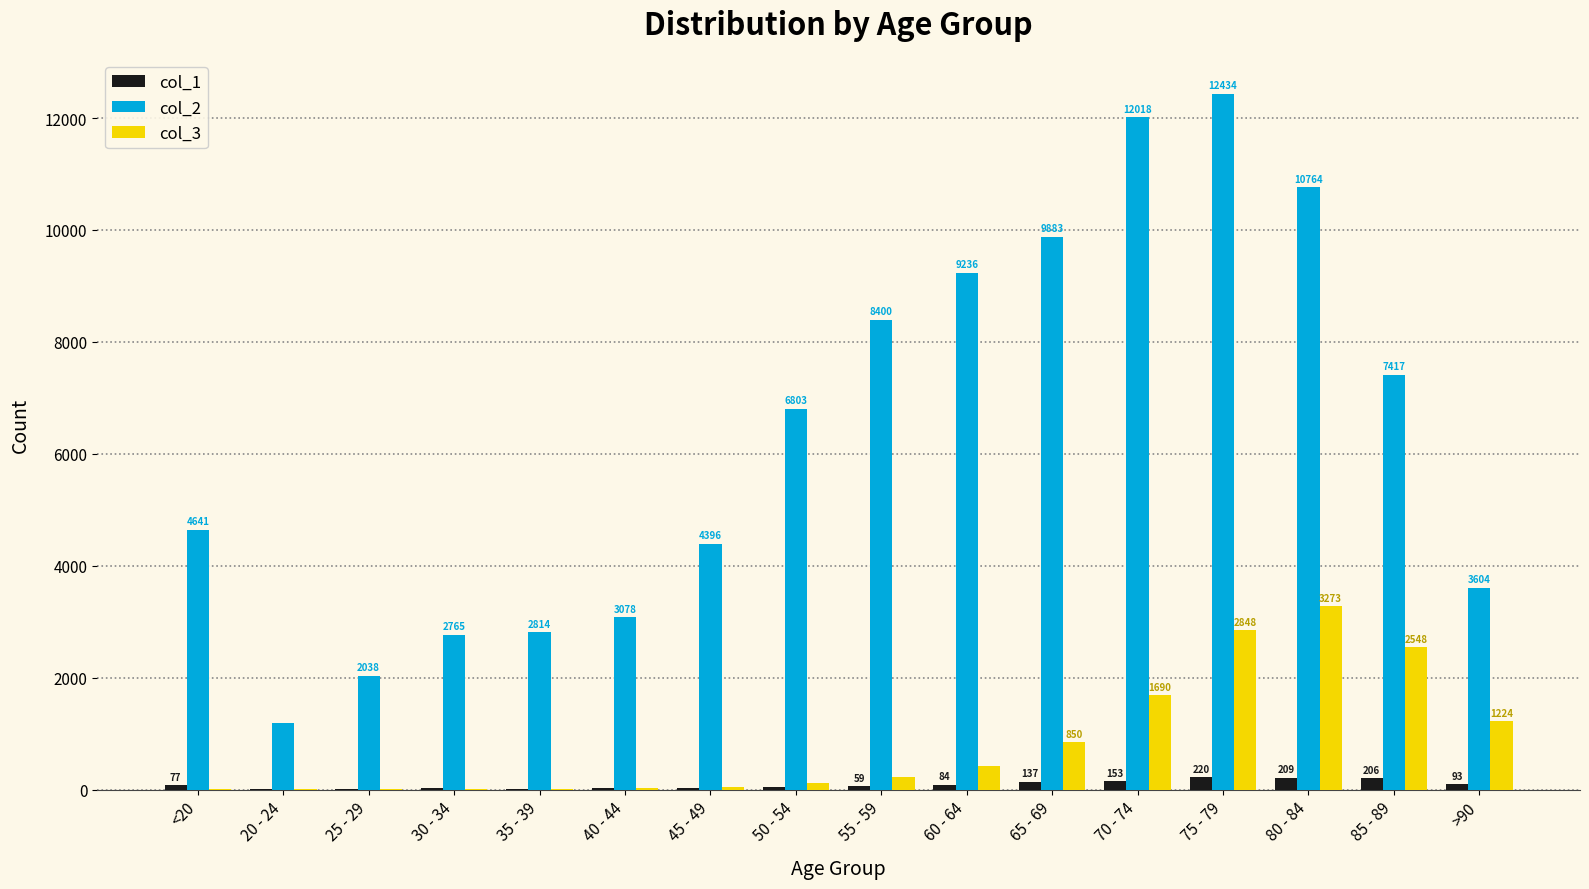

Which series changed the most between 35 - 39 and 50 - 54?

col_2